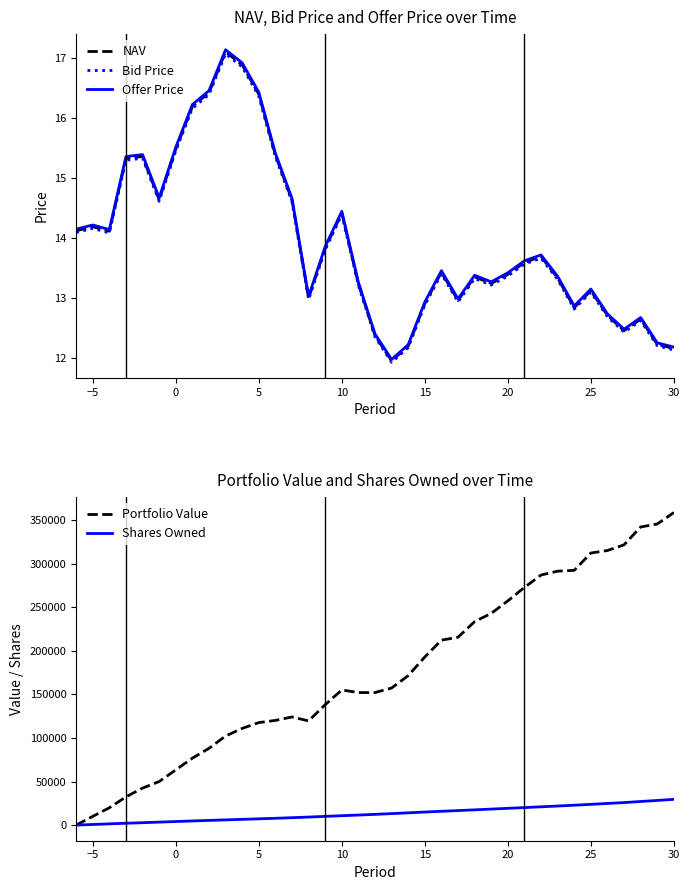

The value of Bid Price at 0 is 15.5. True or false?

True